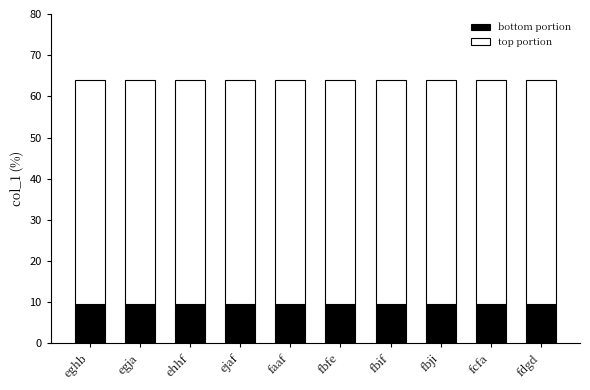

What is the sum of the bottom portion values at fbji and fcfa?

19.2